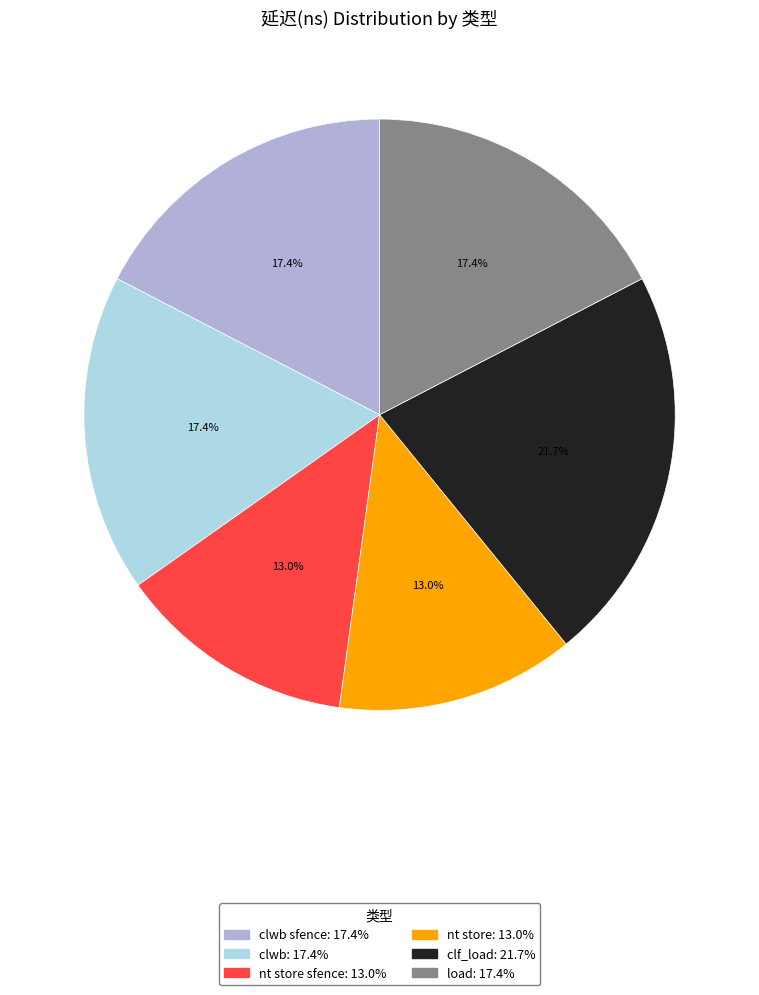

Is there a majority slice in this chart?

No